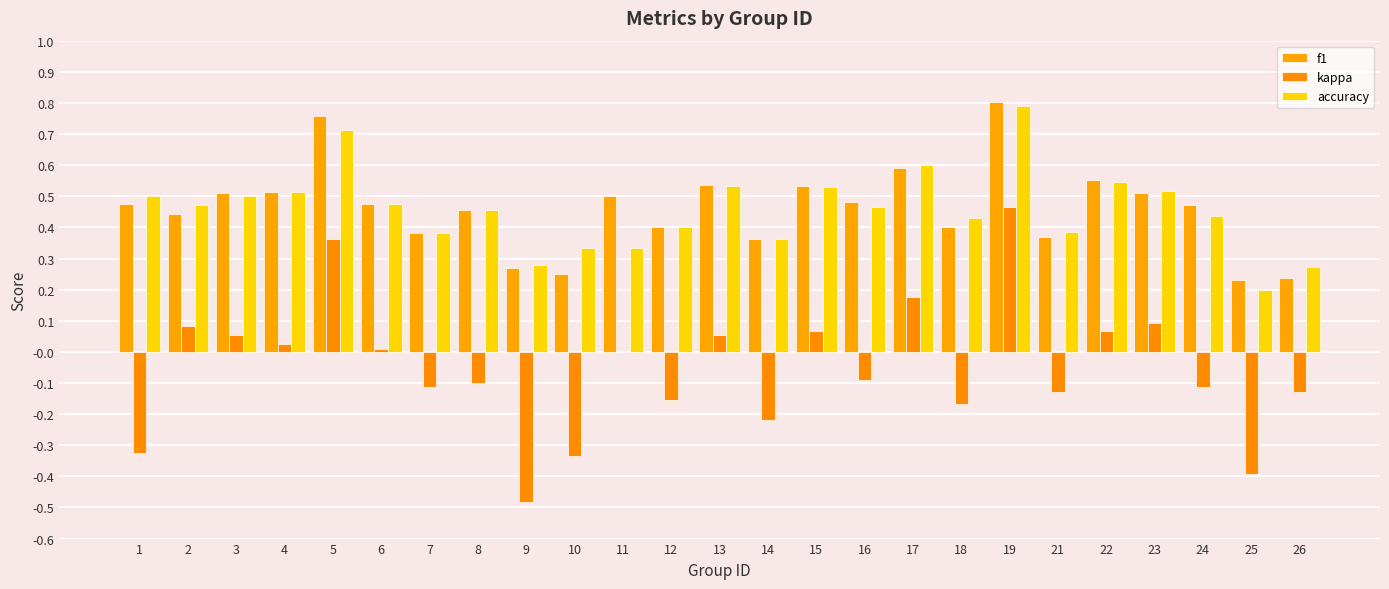

How many data points does each series have?

25